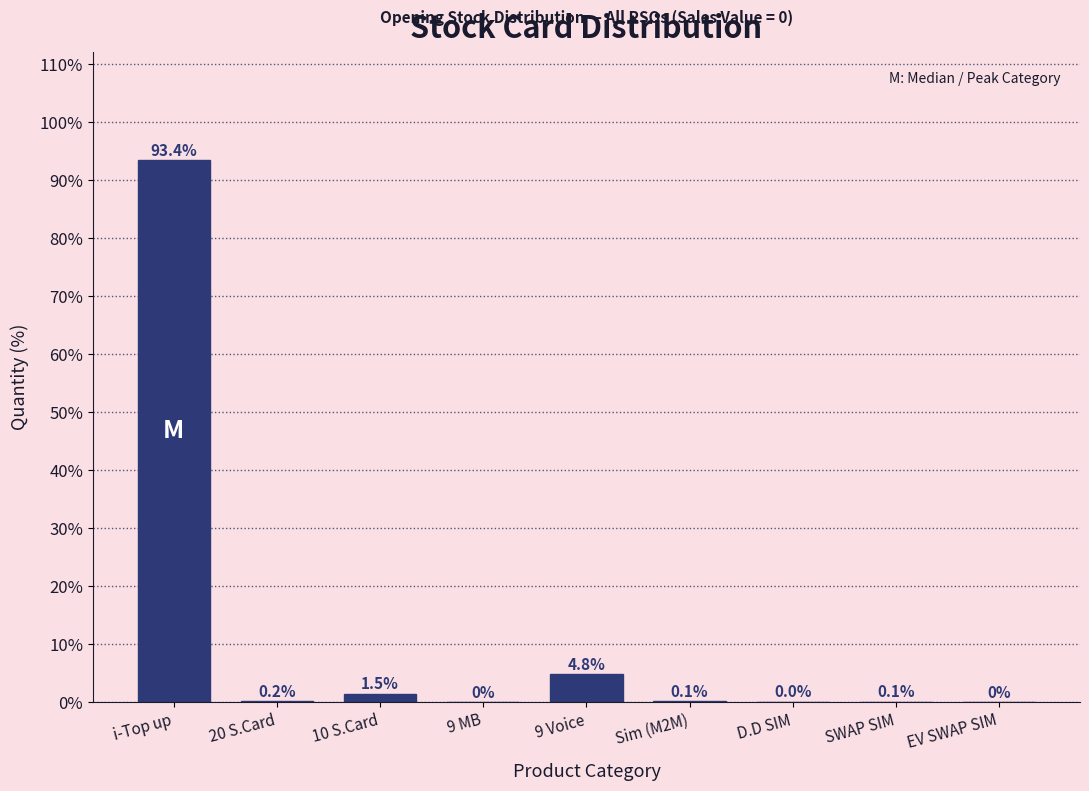

Which has a higher value, i-Top up or 9 MB?

i-Top up